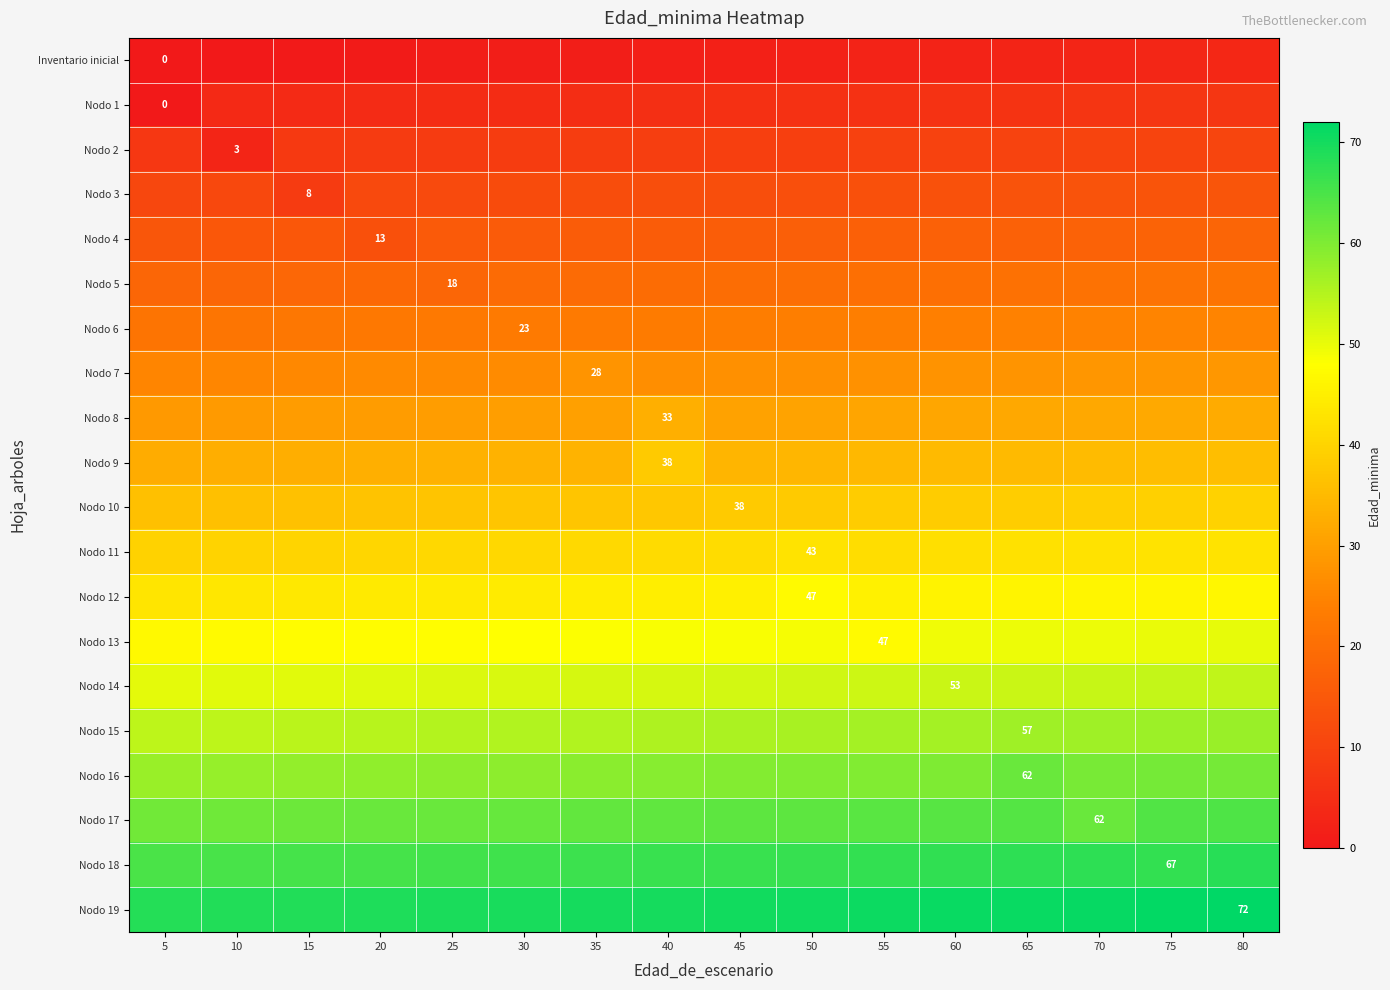

At how many categories does at least one series exceed 56?

16